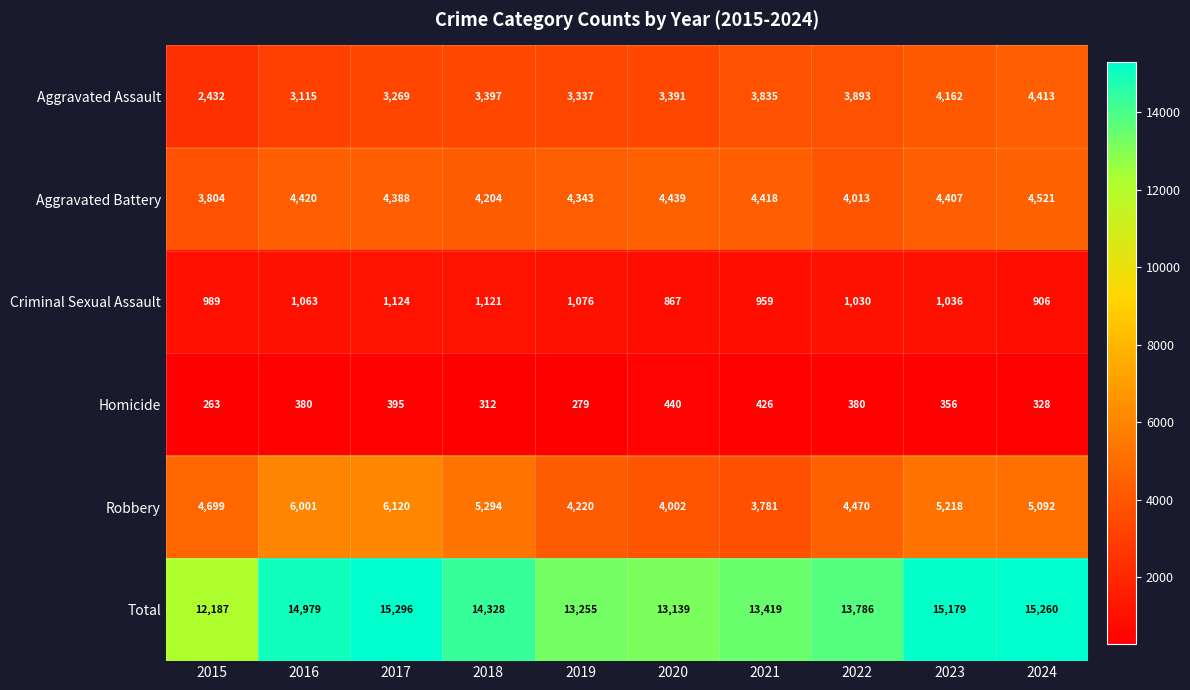

Is the value of Homicide at 2015 greater than the value of Aggravated Assault at 2017?

No